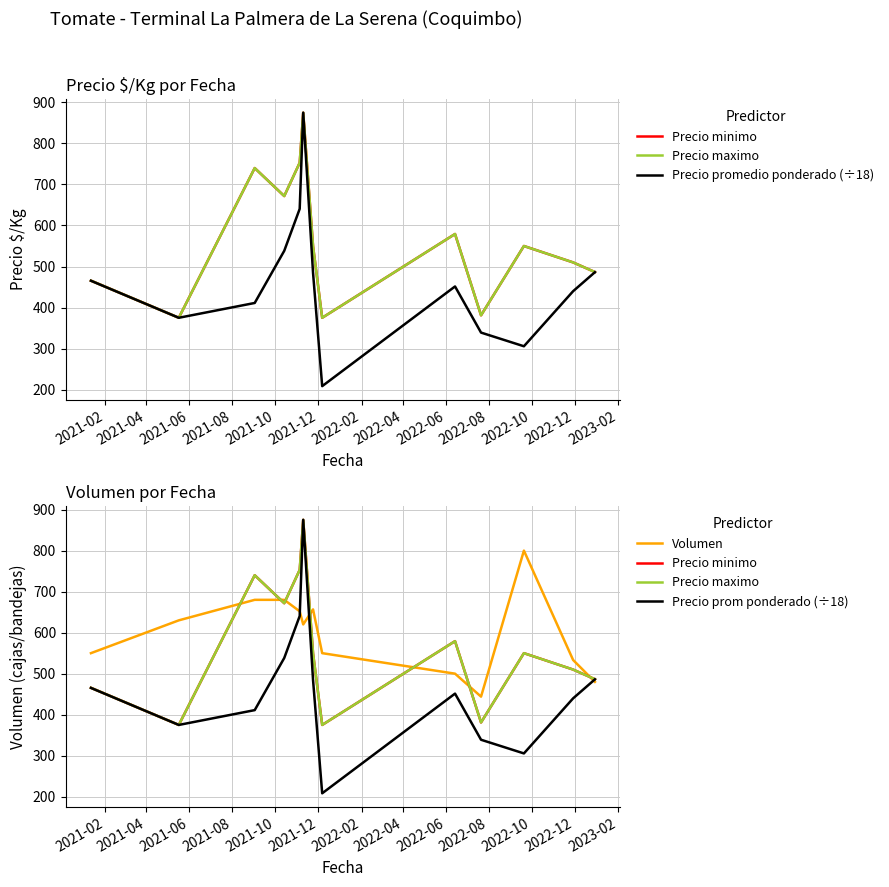

Where is Precio minimo nearest to the value 625?

2022-06